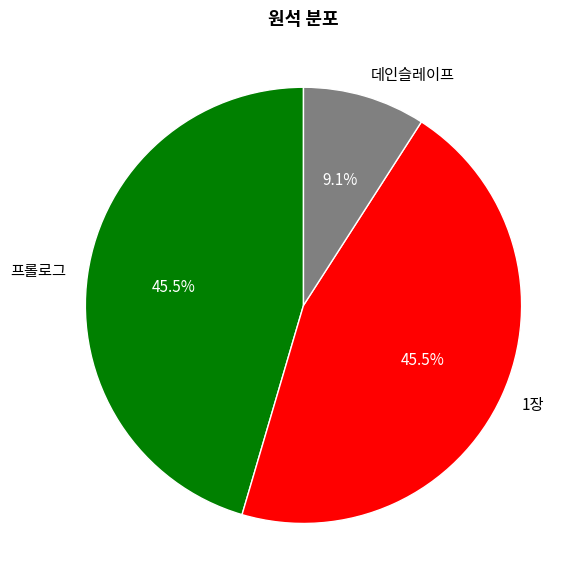

Is there a majority slice in this chart?

No